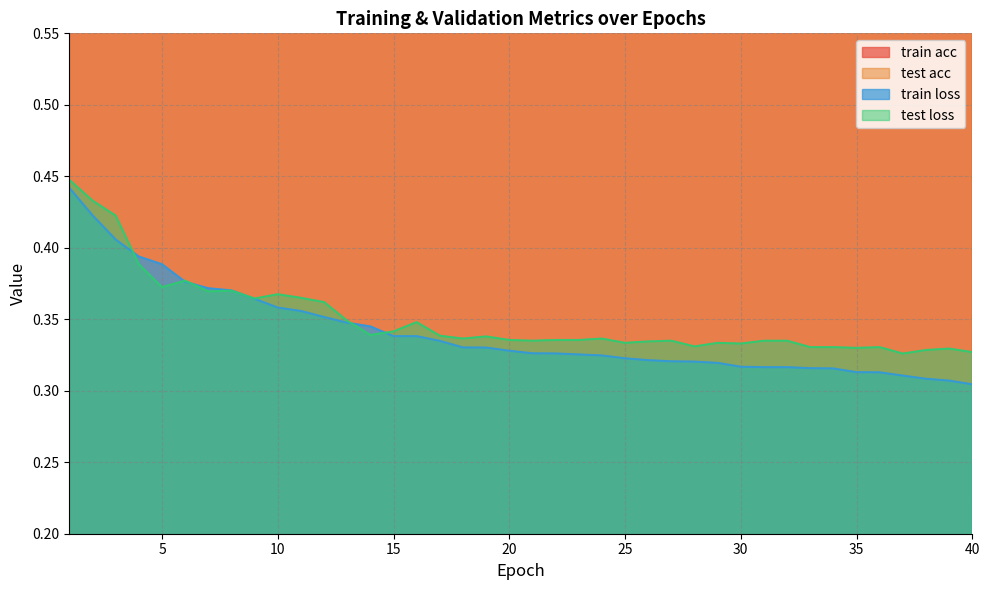

What is the total value across all series at 13?

2.0